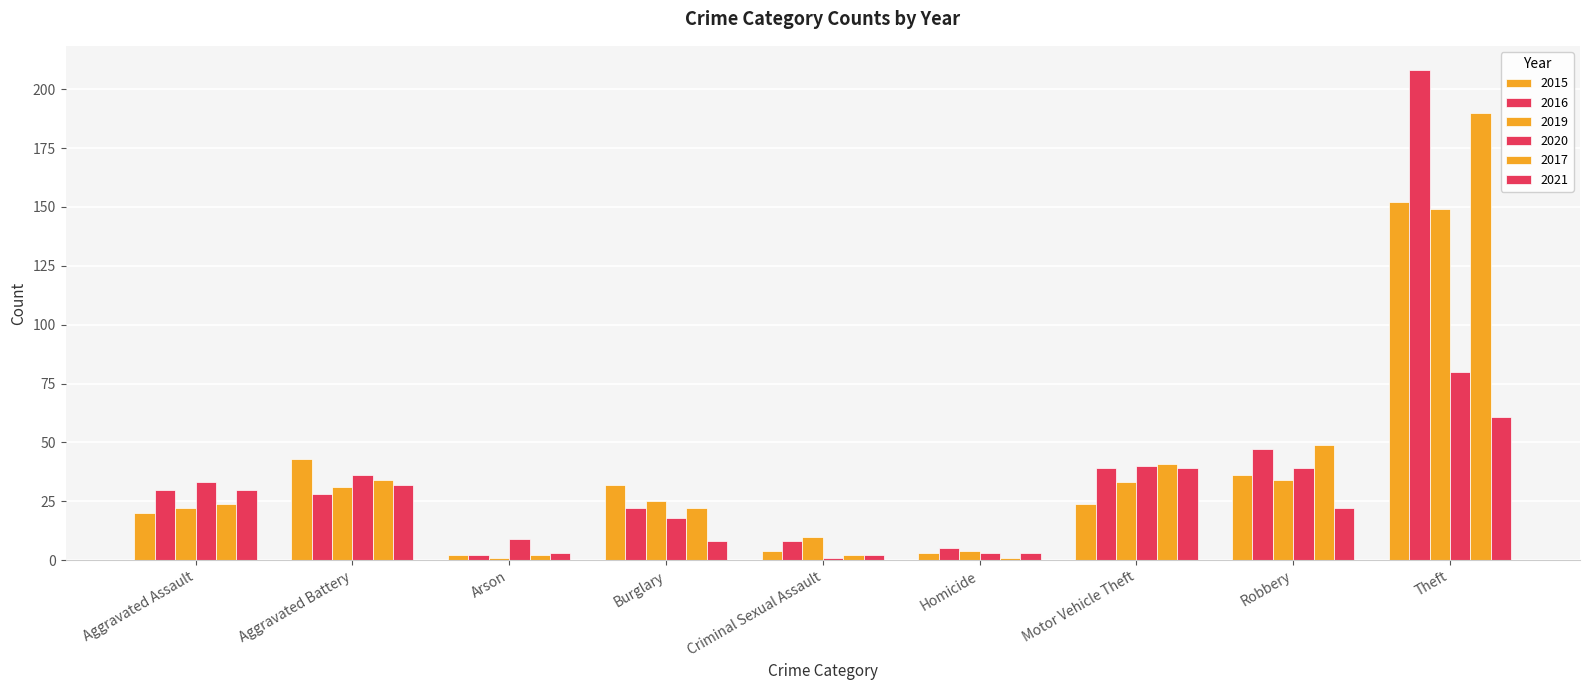

What is the value of the 2016 bar at the 1st from the left?

30